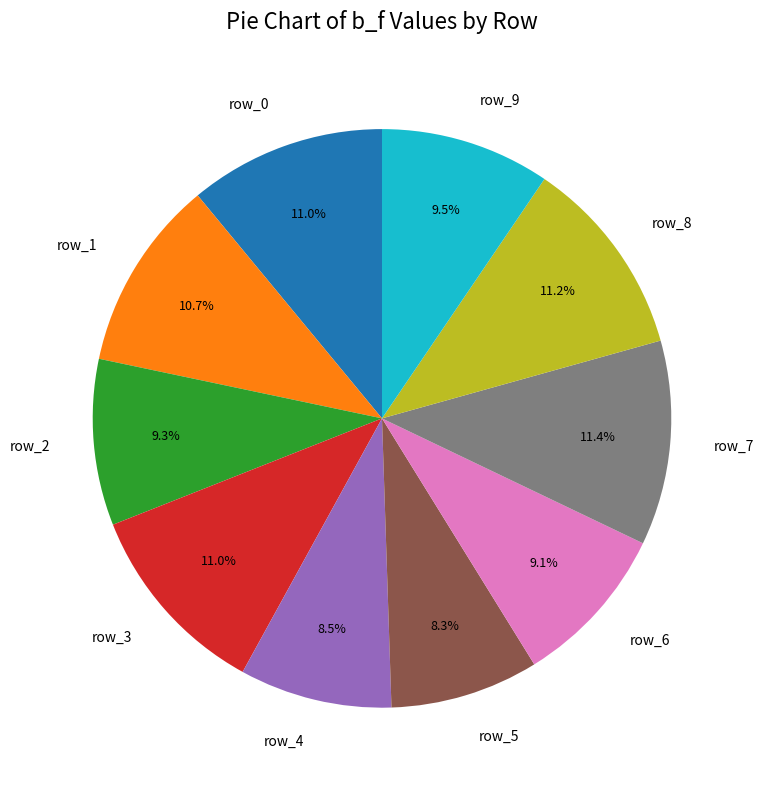

To the nearest percent, what percentage of the pie is row_1?

11%